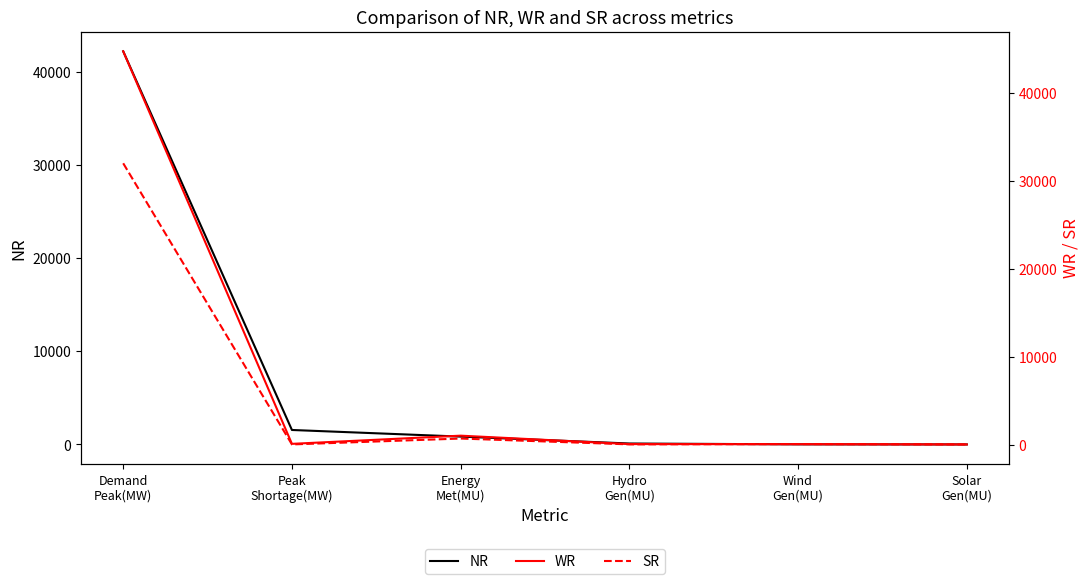

Is it true that SR equals 56.0 at Wind
Gen(MU)?

True